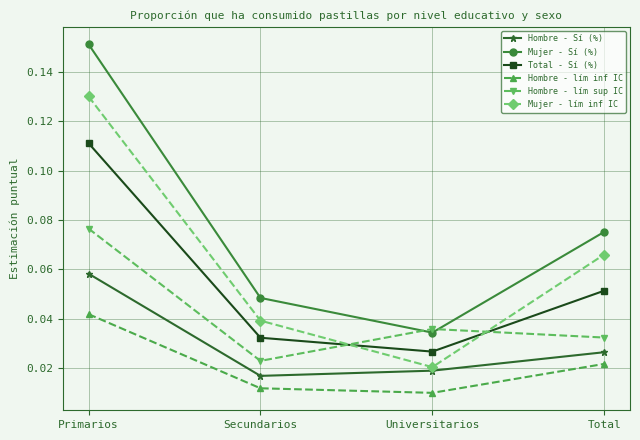

List the labels in order of Mujer - lím inf IC value, smallest first.

Universitarios, Secundarios, Total, Primarios